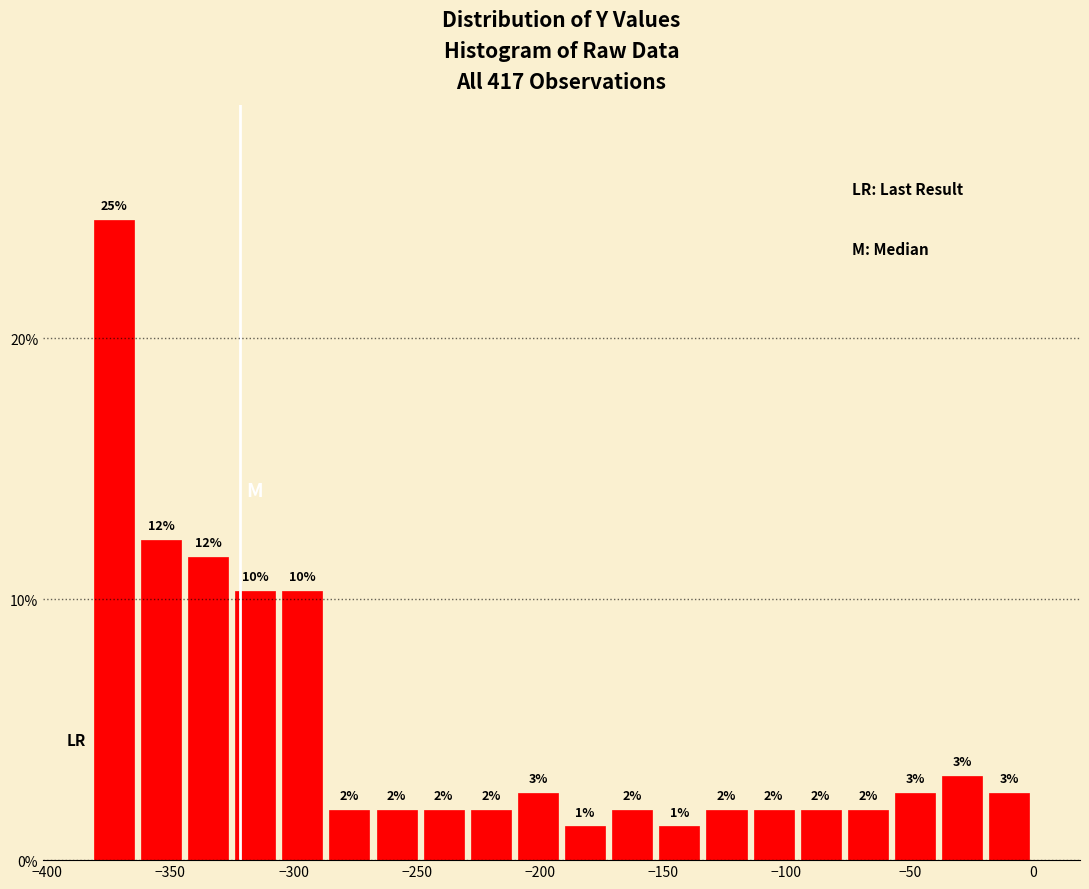

Around what value on the x-axis is the tallest bar? Give the approximate position of its centre, as read against the axis.

-375